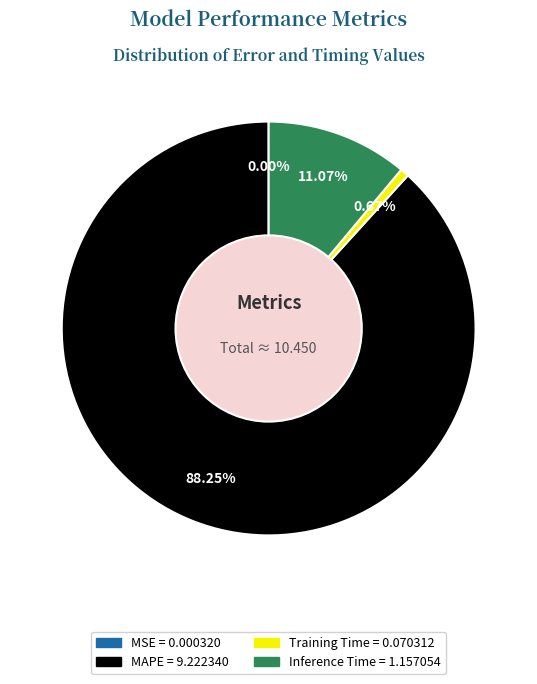

What percentage is the Training Time slice, to the nearest percent?

1%